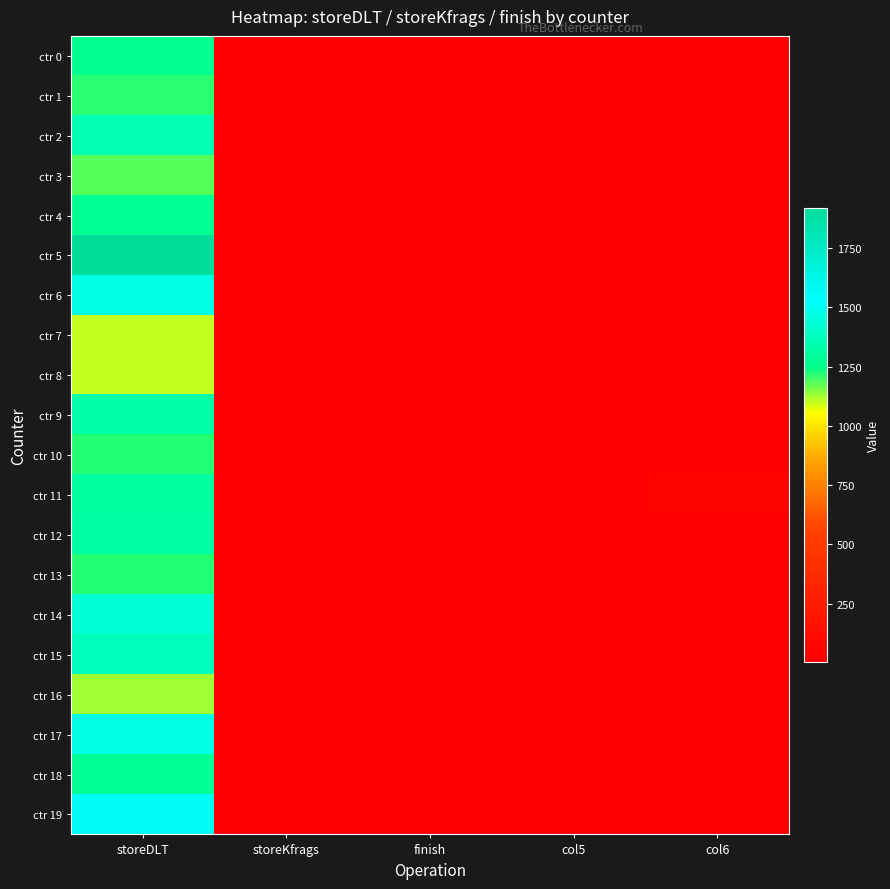

Reading left to right, list all the values displayed in this chart.

ctr 0: storeDLT=1267	storeKfrags=7	finish=8	col5=10	col6=7
ctr 1: storeDLT=1215	storeKfrags=6	finish=7	col5=9	col6=4
ctr 2: storeDLT=1344	storeKfrags=4	finish=4	col5=10	col6=3
ctr 3: storeDLT=1182	storeKfrags=5	finish=7	col5=11	col6=6
ctr 4: storeDLT=1271	storeKfrags=8	finish=9	col5=14	col6=9
ctr 5: storeDLT=1918	storeKfrags=6	finish=9	col5=8	col6=14
ctr 6: storeDLT=1467	storeKfrags=5	finish=6	col5=7	col6=4
ctr 7: storeDLT=1102	storeKfrags=4	finish=6	col5=8	col6=3
ctr 8: storeDLT=1099	storeKfrags=6	finish=5	col5=7	col6=6
ctr 9: storeDLT=1330	storeKfrags=8	finish=6	col5=9	col6=7
ctr 10: storeDLT=1221	storeKfrags=6	finish=7	col5=7	col6=8
ctr 11: storeDLT=1305	storeKfrags=6	finish=4	col5=14	col6=40
ctr 12: storeDLT=1309	storeKfrags=5	finish=5	col5=8	col6=5
ctr 13: storeDLT=1220	storeKfrags=7	finish=6	col5=9	col6=14
ctr 14: storeDLT=1435	storeKfrags=6	finish=7	col5=7	col6=4
ctr 15: storeDLT=1374	storeKfrags=6	finish=6	col5=8	col6=11
ctr 16: storeDLT=1127	storeKfrags=7	finish=7	col5=10	col6=4
ctr 17: storeDLT=1473	storeKfrags=6	finish=8	col5=12	col6=5
ctr 18: storeDLT=1279	storeKfrags=6	finish=6	col5=8	col6=5
ctr 19: storeDLT=1560	storeKfrags=5	finish=7	col5=9	col6=5